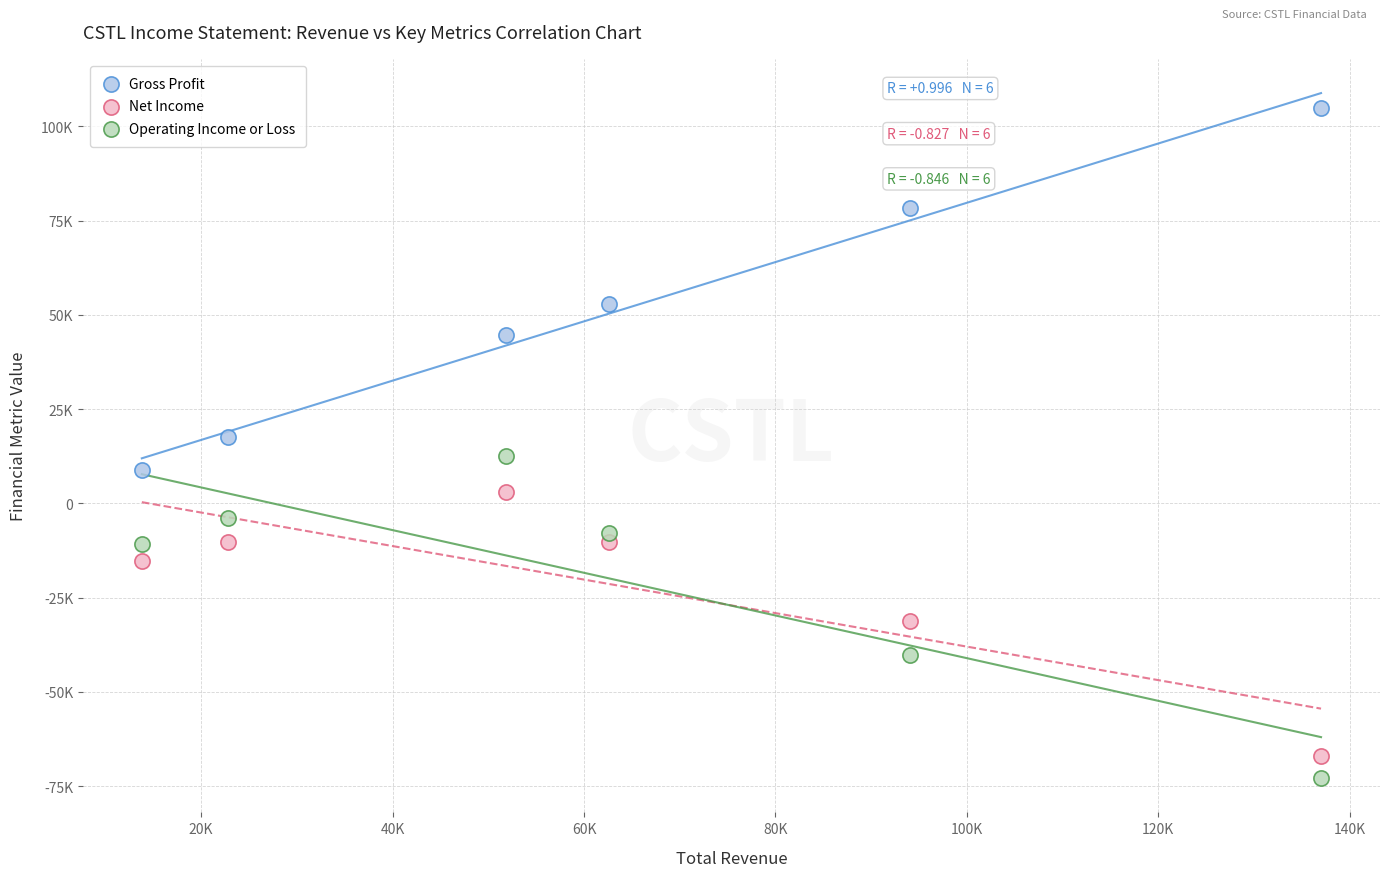

What are all the series names shown in the legend?

Gross Profit, Net Income, Operating Income or Loss